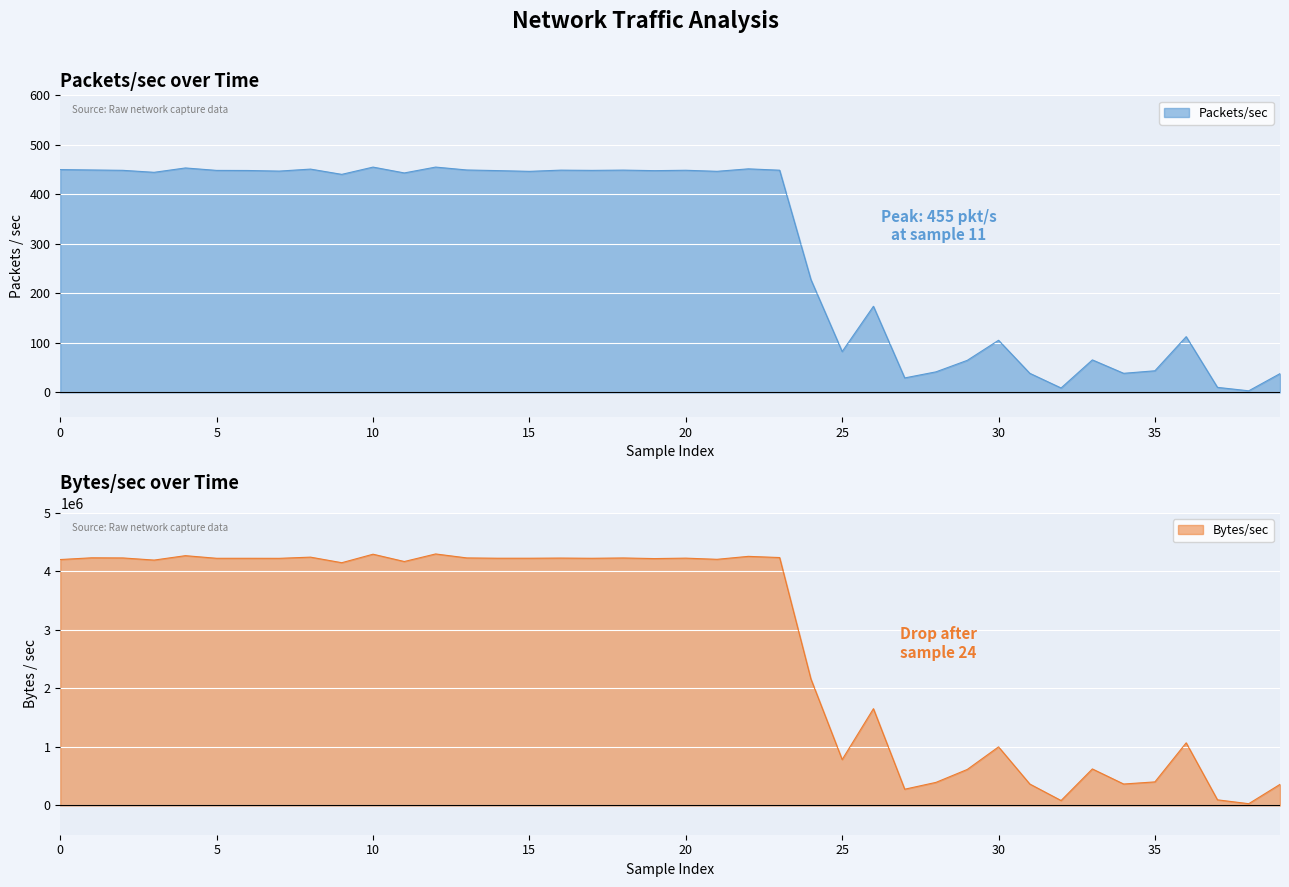

In Packets/sec, how many points are lower than both neighbors (excluding endpoints)?

13